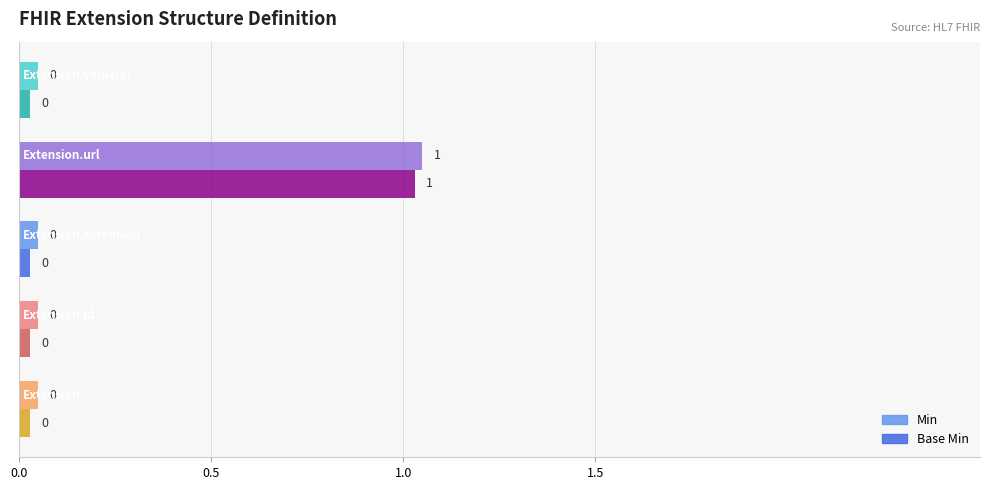

How many bars are there in total?

10